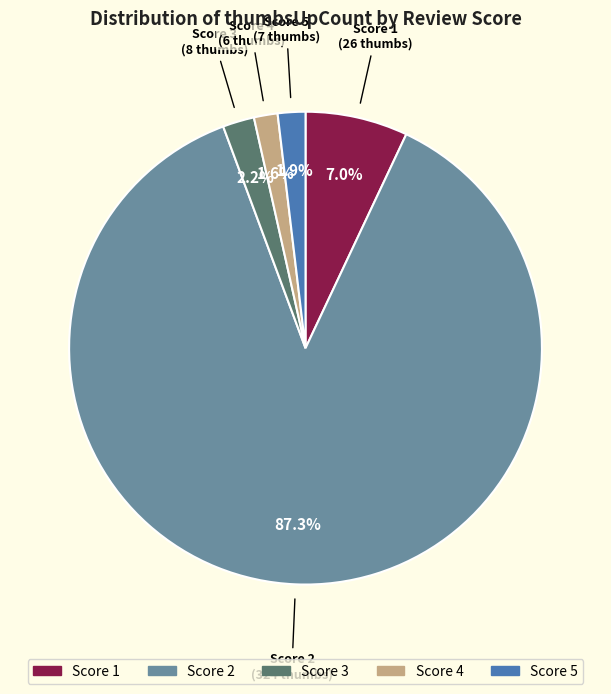

Is there any slice that represents more than half of the pie?

Yes